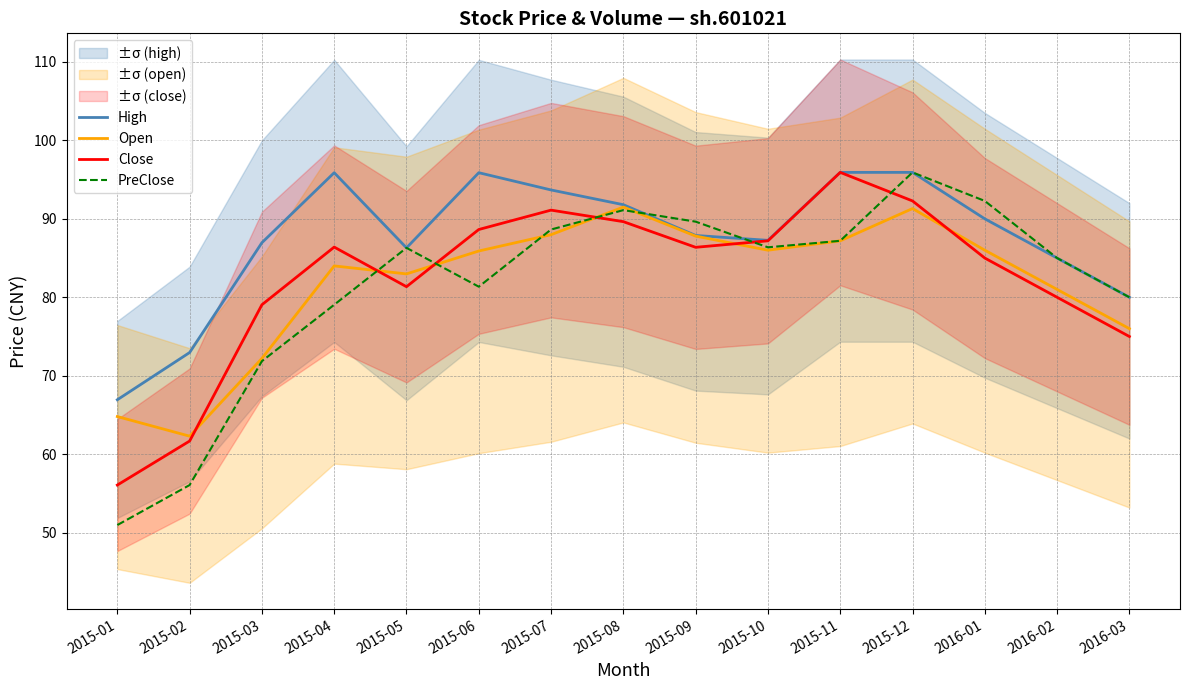

What is the value of the High point at the 2nd from the left?

73.0